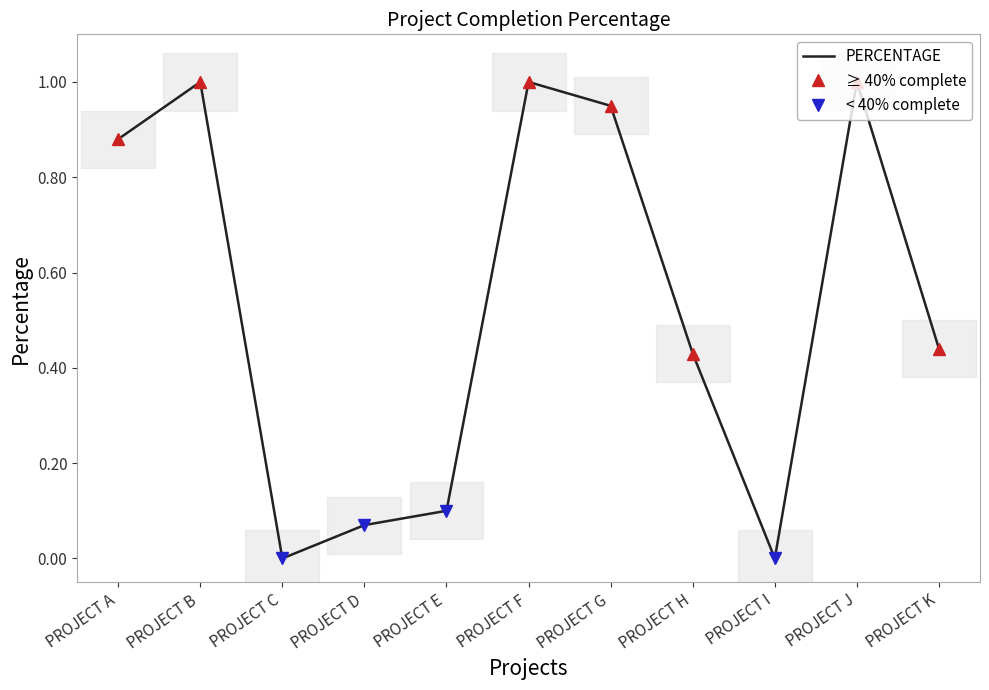

Reading right to left, extract all data points from this chart.

PROJECT K=0.4	PROJECT J=1.0	PROJECT I=0.0	PROJECT H=0.4	PROJECT G=0.9	PROJECT F=1.0	PROJECT E=0.1	PROJECT D=0.1	PROJECT C=0.0	PROJECT B=1.0	PROJECT A=0.9